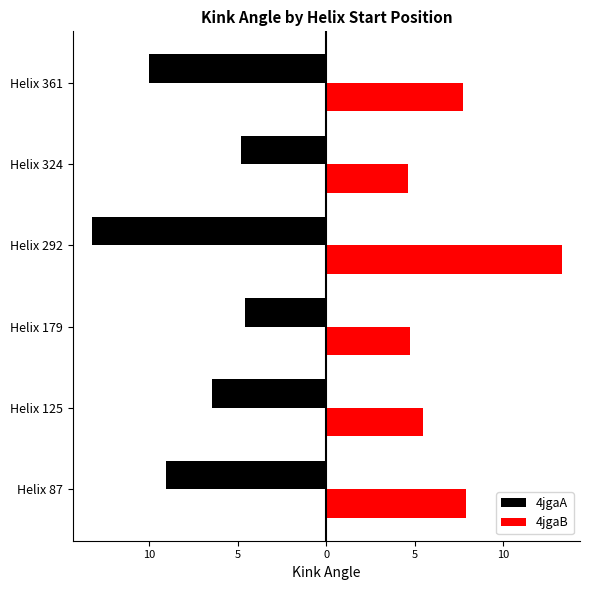

What are all the series names shown in the legend?

4jgaA, 4jgaB